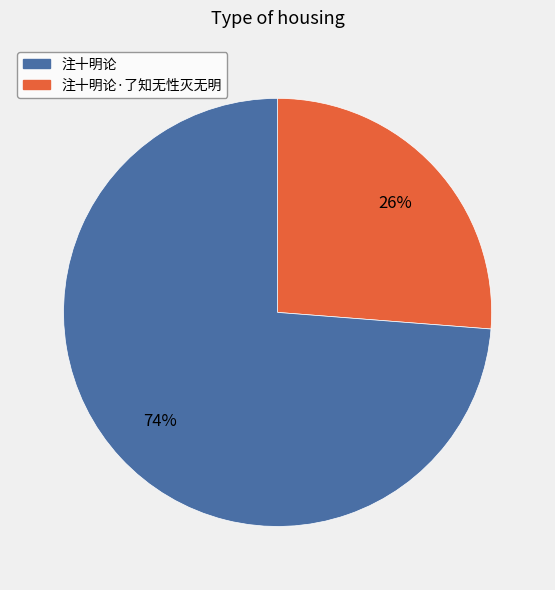

Is there any slice that represents more than half of the pie?

Yes